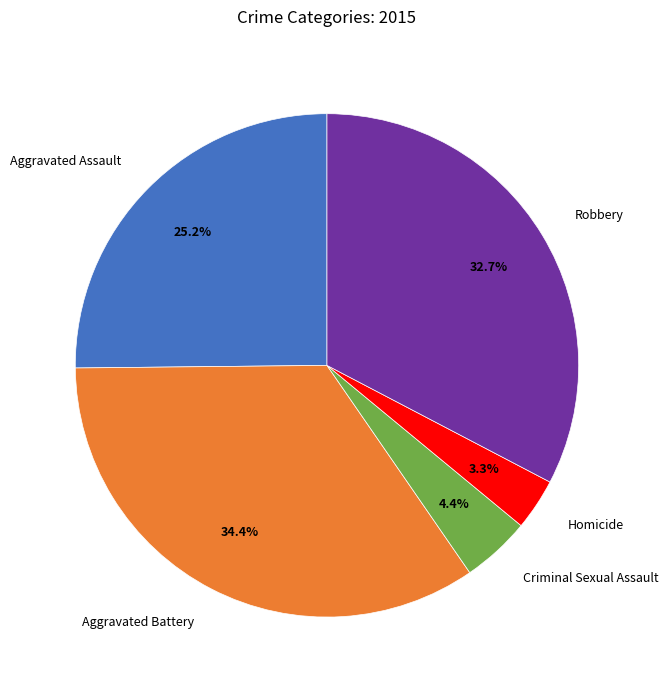

Is the sum of Homicide and Robbery greater than half?

No